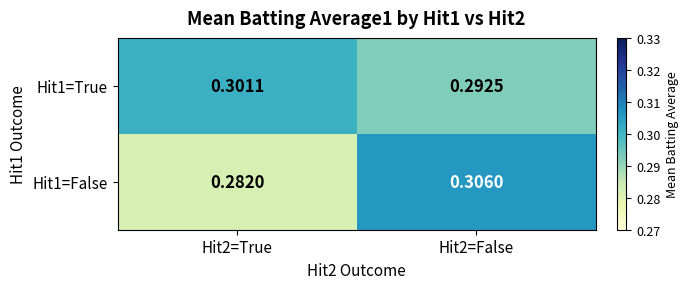

Is the value of Hit1=False at Hit2=True greater than the value of Hit1=True at Hit2=True?

No